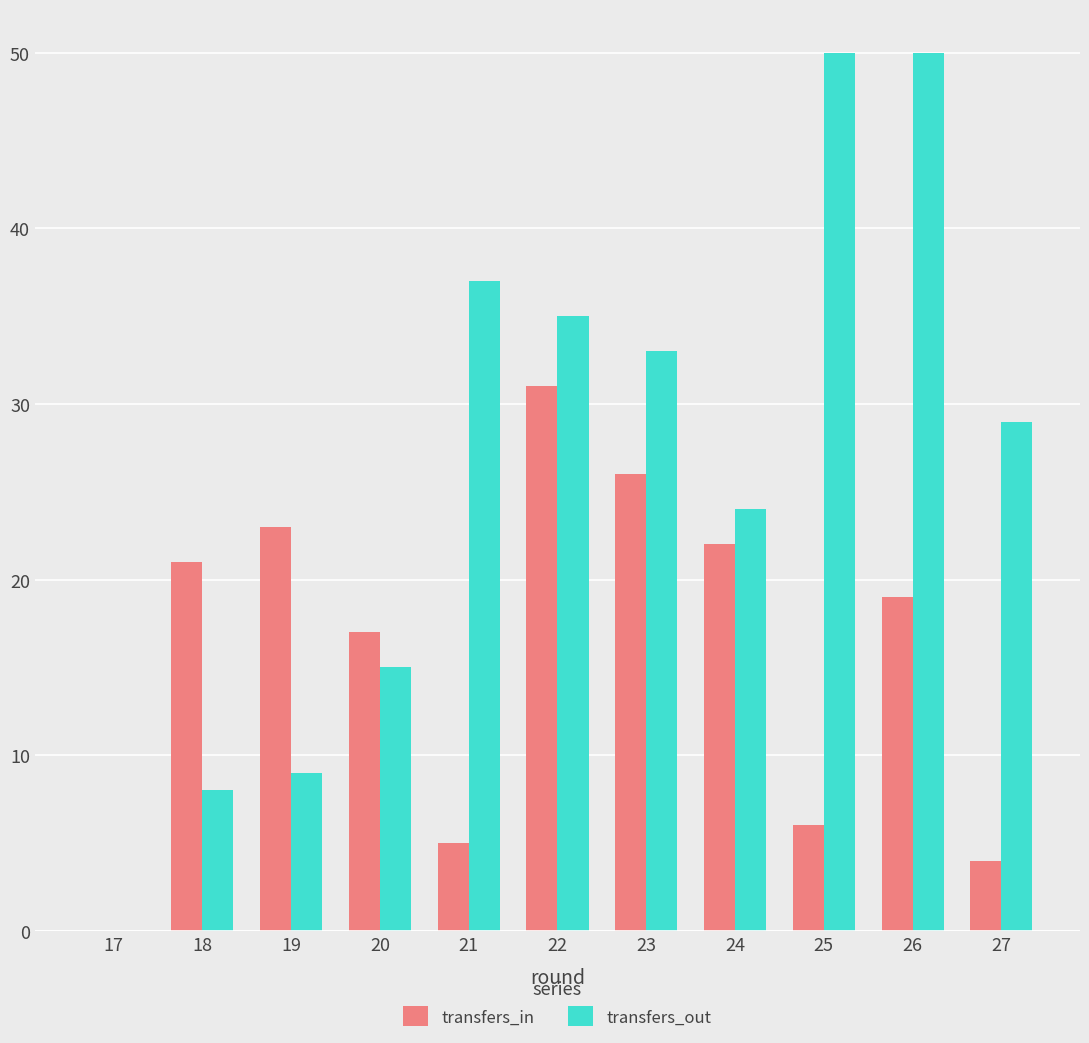

At which label does transfers_in first exceed 19?

18